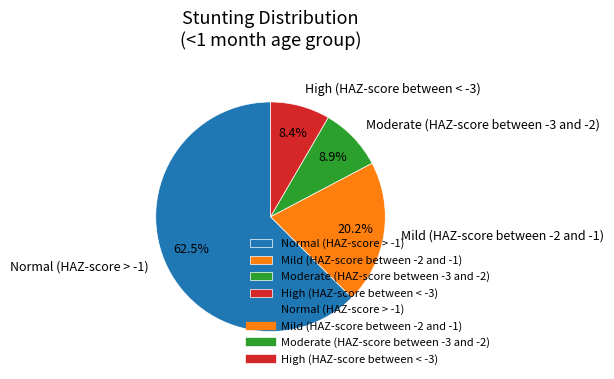

What is the smallest slice in the pie chart?

High (HAZ-score between < -3)